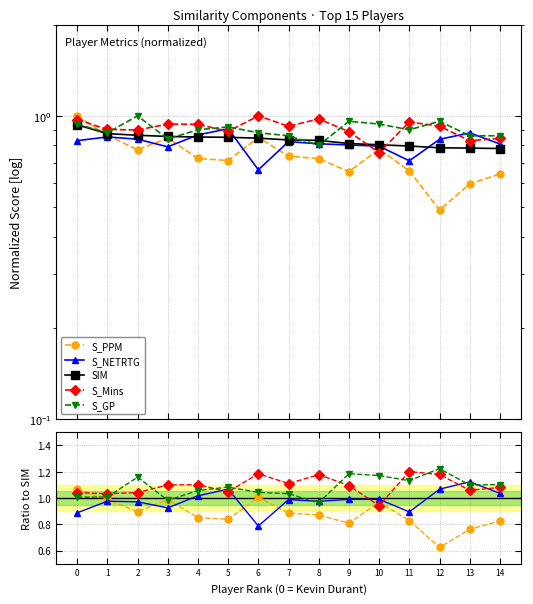

Rank the series at 13 from lowest to highest value.

S_PPM, SIM, S_Mins, S_GP, S_NETRTG